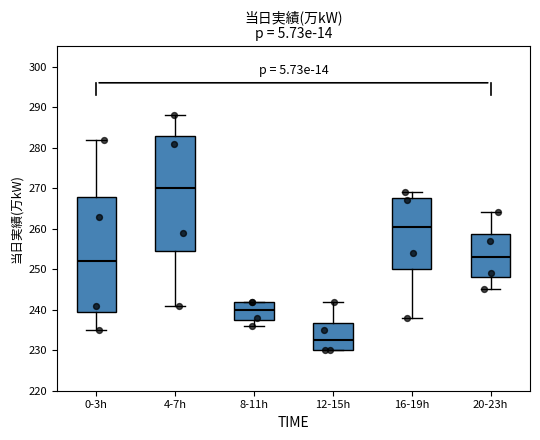

Which box's median line is the lowest?

12-15h